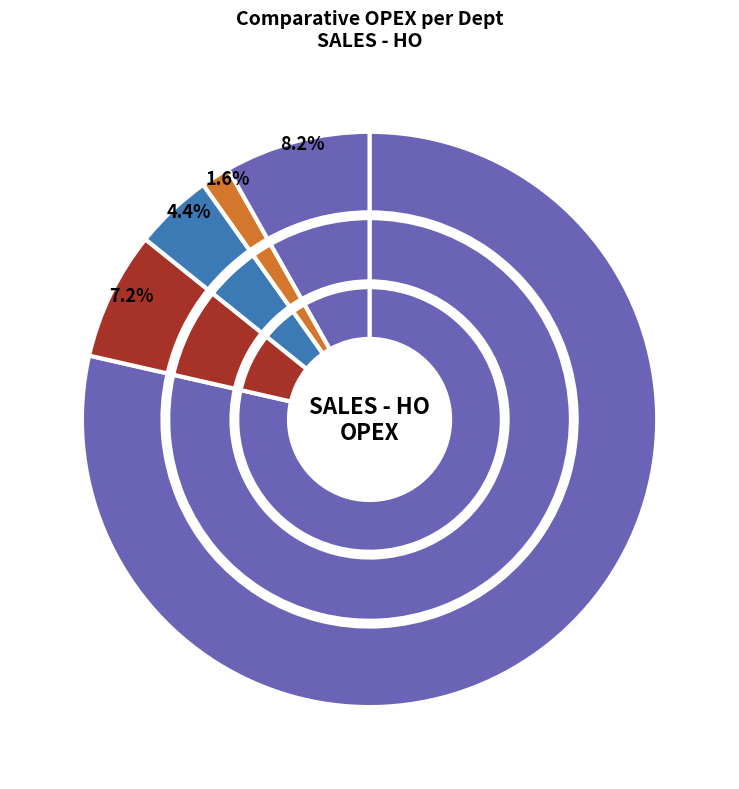

Which category has the smallest portion of the pie?

TAXES AND LICENSES